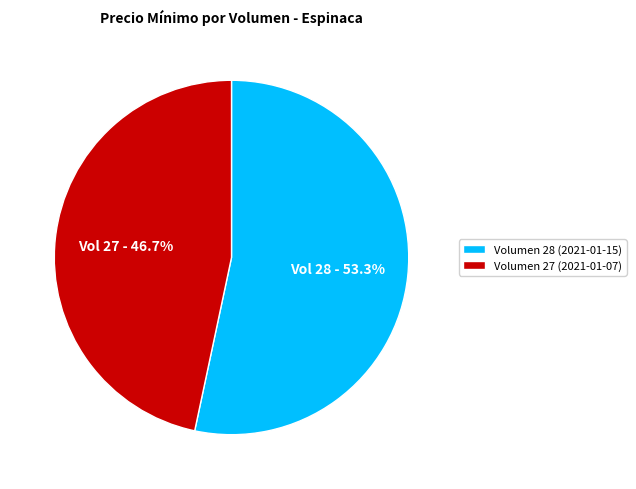

Which category has the smallest portion of the pie?

Volumen 27 (2021-01-07)